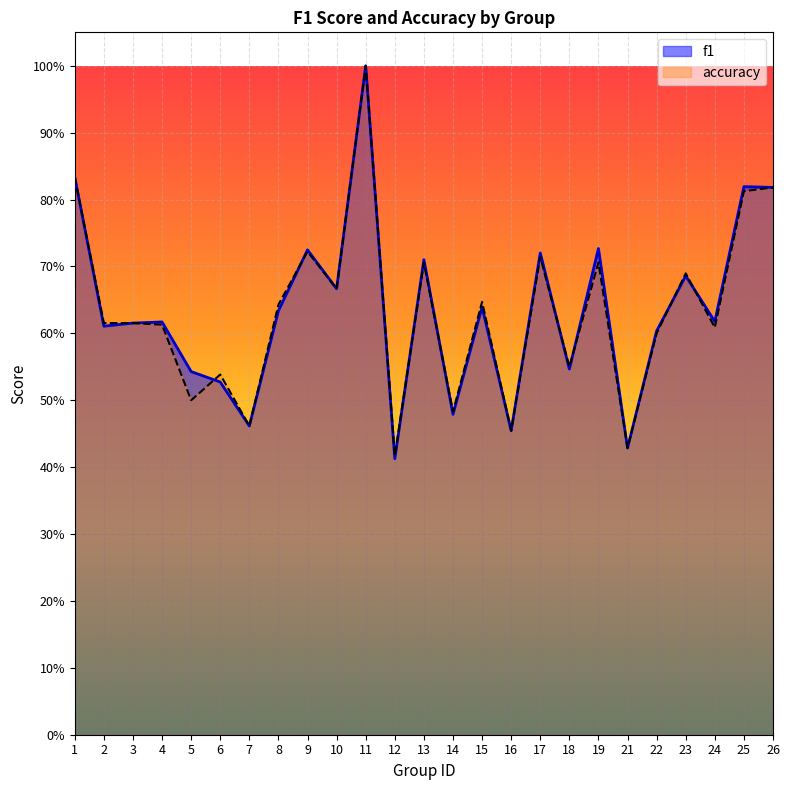

After their last crossing, which series has the higher values: f1 or accuracy?

f1